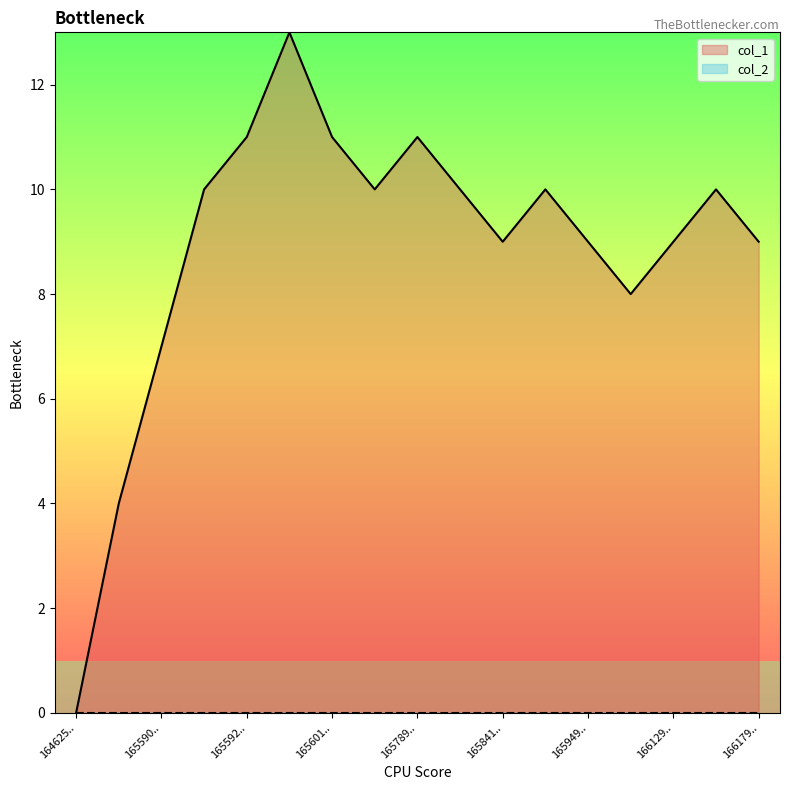

What is the total value across all series at 165949..?

9